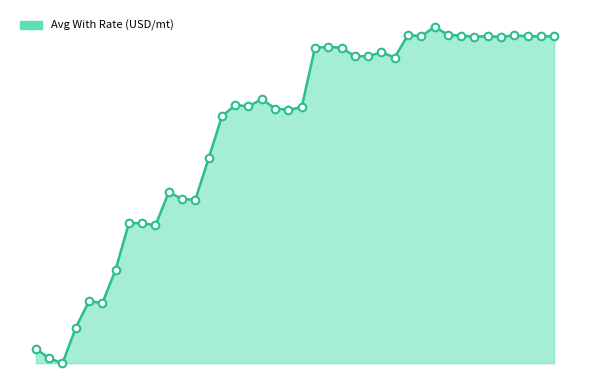

Is this an area chart (filled region under the line)?

Yes